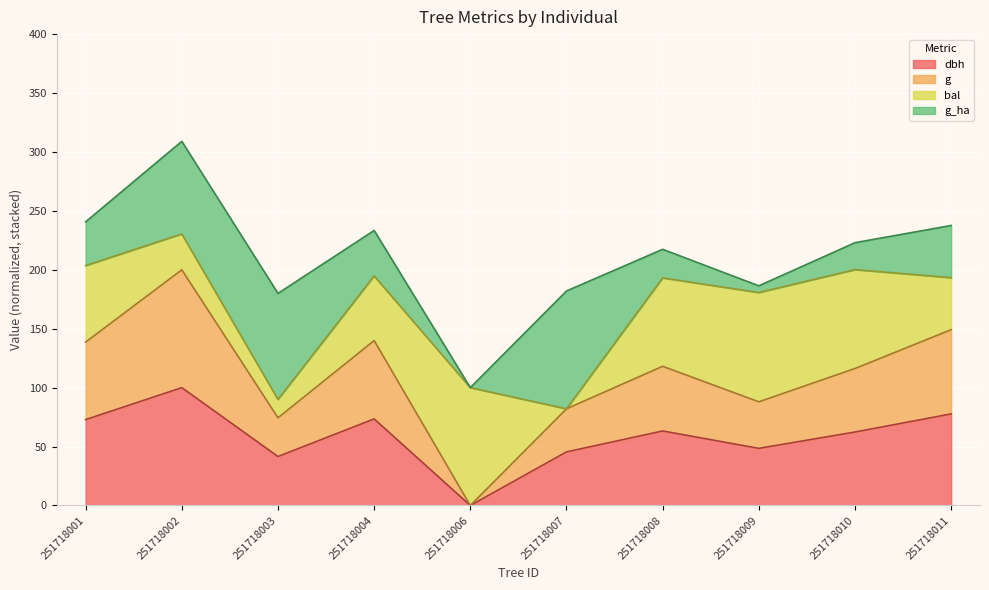

The value of dbh at 251718010 is 28.9. True or false?

False